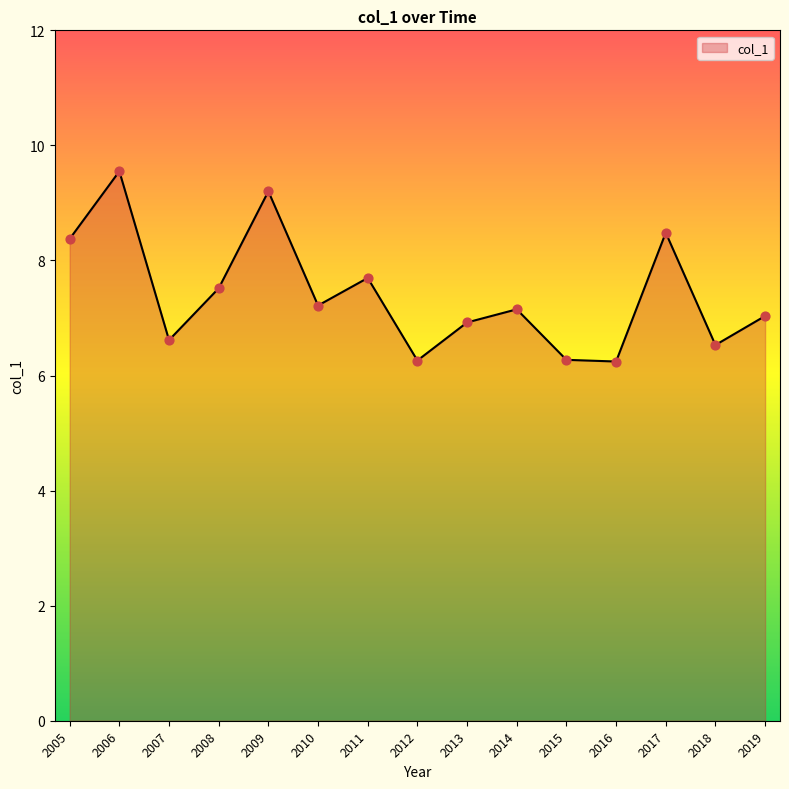

What is the change in value from 2010 to 2013?

-0.3